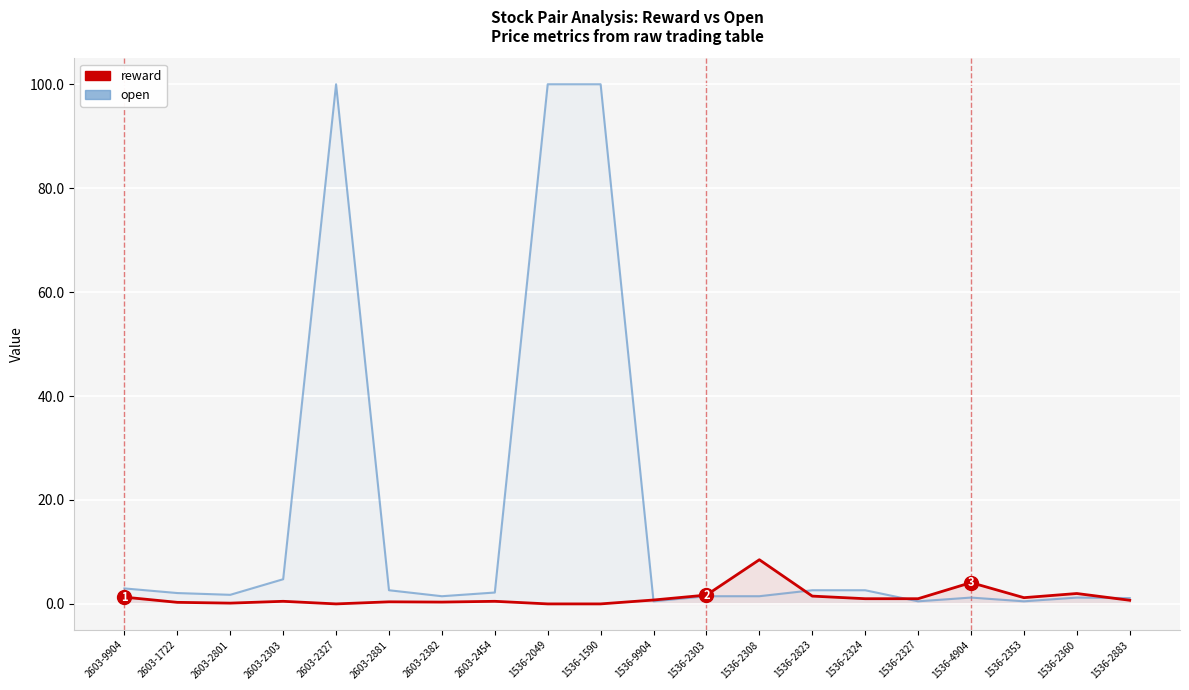

What is the label of the 12th point from the right?

1536-2049